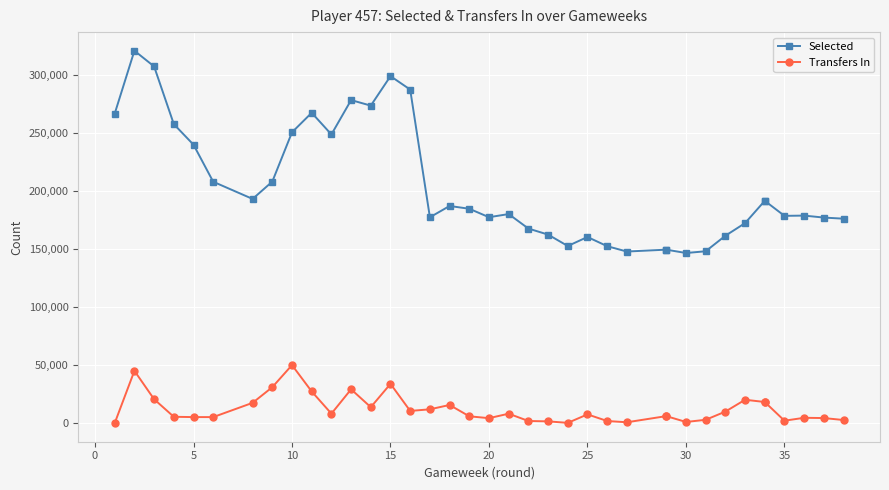

True or false: Selected and Transfers In intersect in this chart.

False